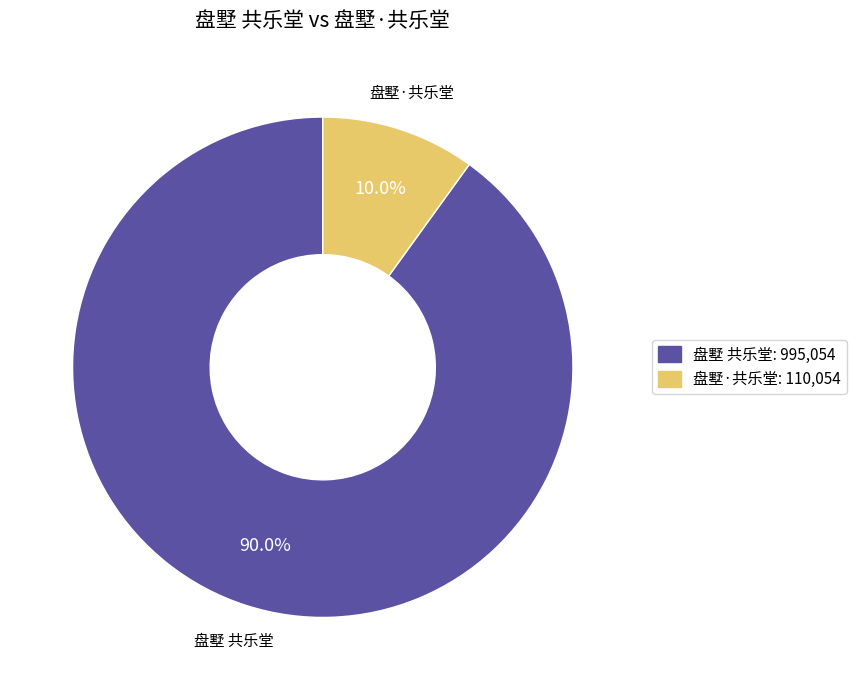

Which slice is the smallest?

盘墅·共乐堂